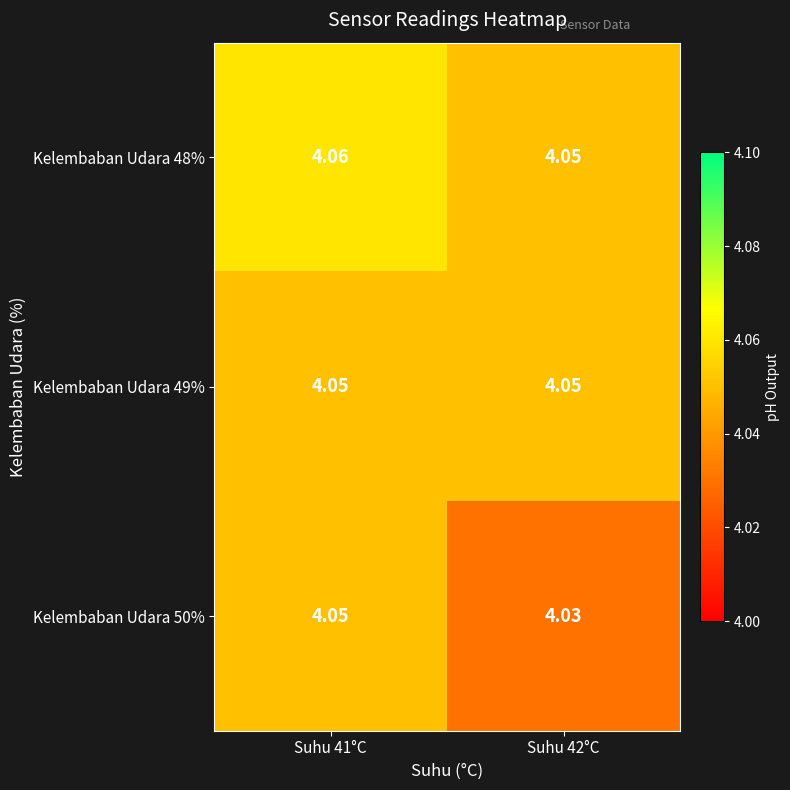

Is the value of Kelembaban Udara 48% at Suhu 41°C greater than the value of Kelembaban Udara 50% at Suhu 42°C?

Yes